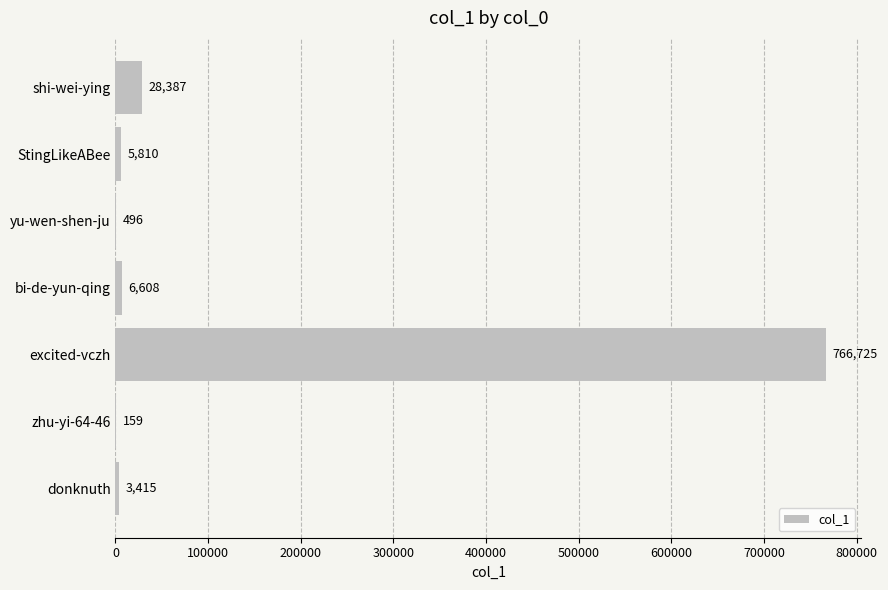

What is the average value?

115943